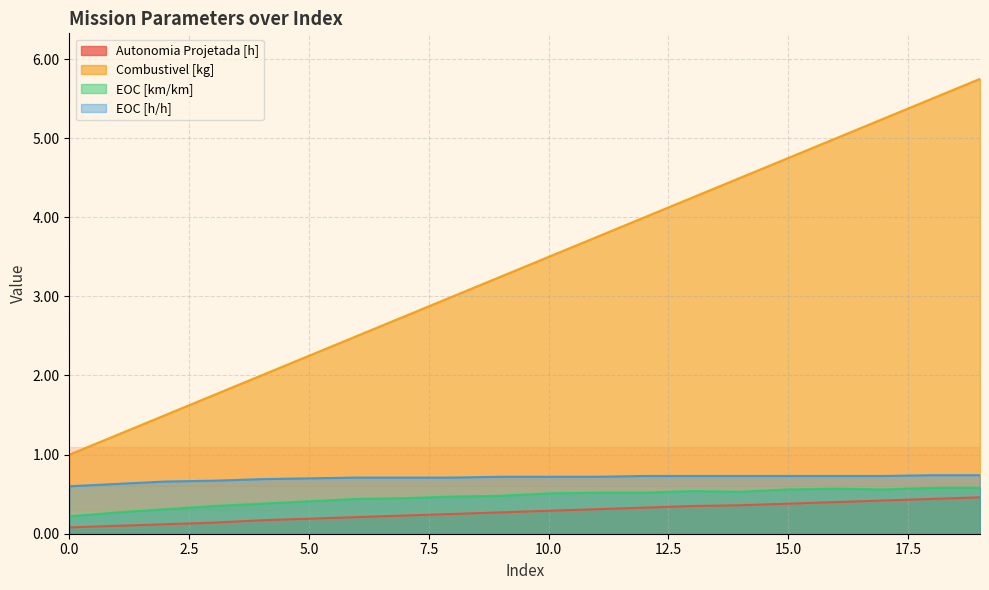

Read the Autonomia Projetada [h] value at 11.

0.3